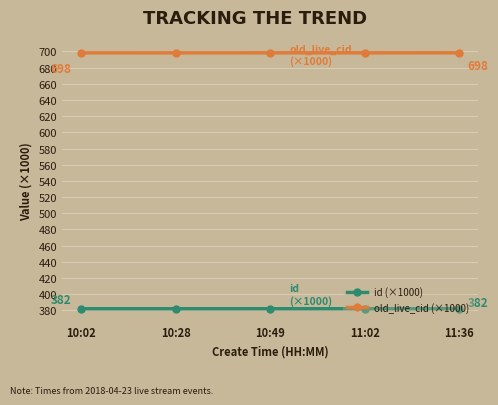

At 10:28, list the series in order from smallest to largest.

id (×1000), old_live_cid (×1000)